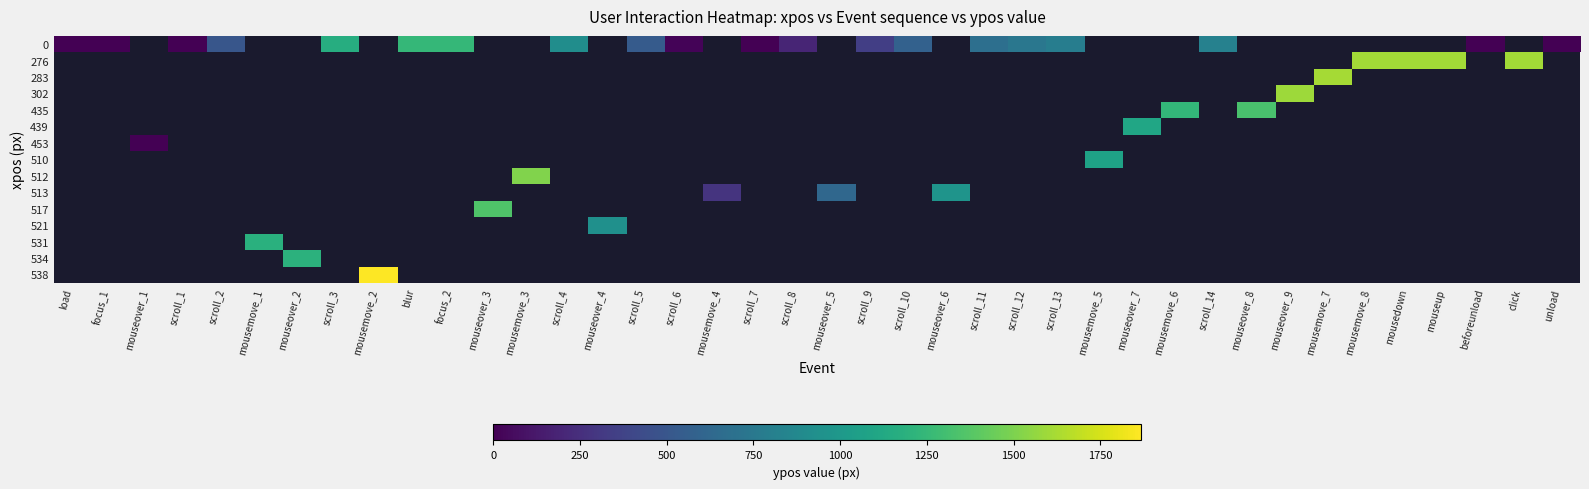

What is the greatest value displayed?

1866.0